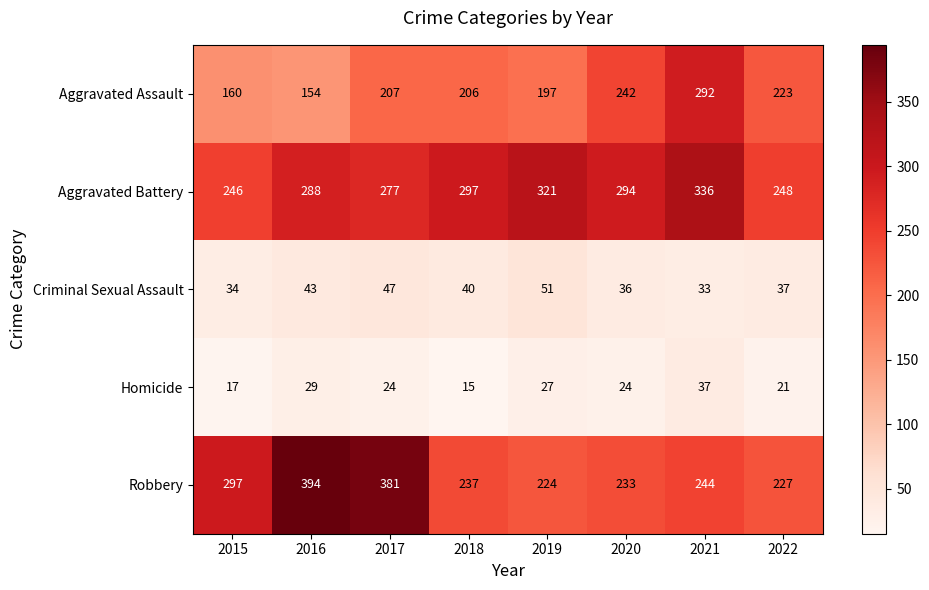

Rank the series at 2019 from highest to lowest value.

Aggravated Battery, Robbery, Aggravated Assault, Criminal Sexual Assault, Homicide